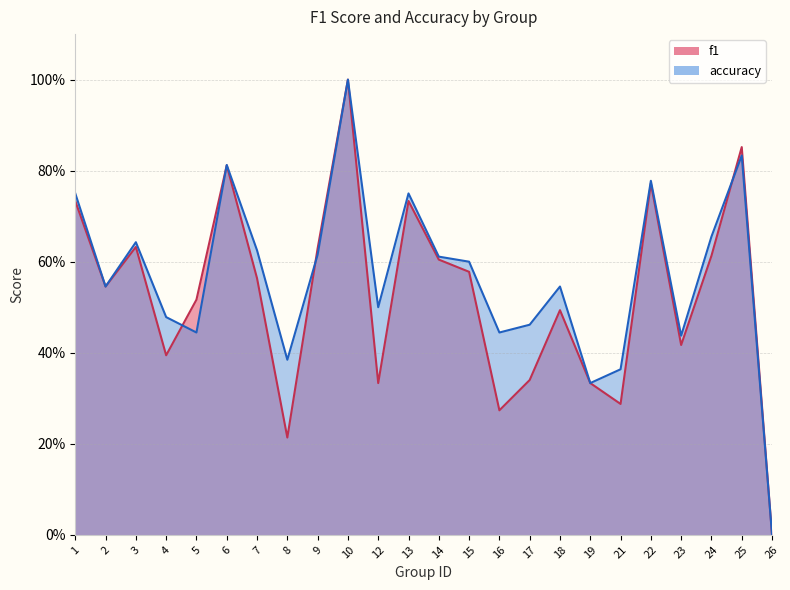

How many values in the f1 series exceed 0?

23